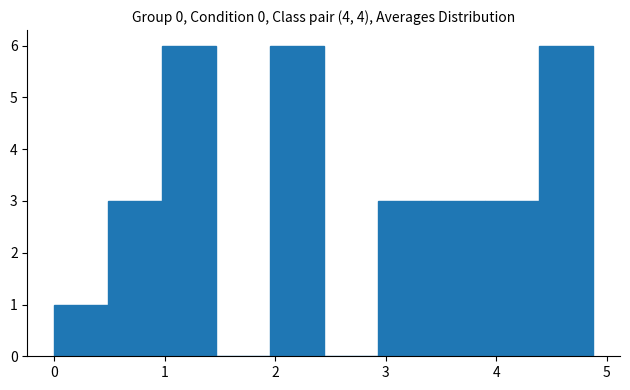

What is the height of the bar covering 2.0 to 2.4 on the x-axis? Neither the bar edges nor the heights are printed on the chart, so give them approximately, as read against the axes.

6